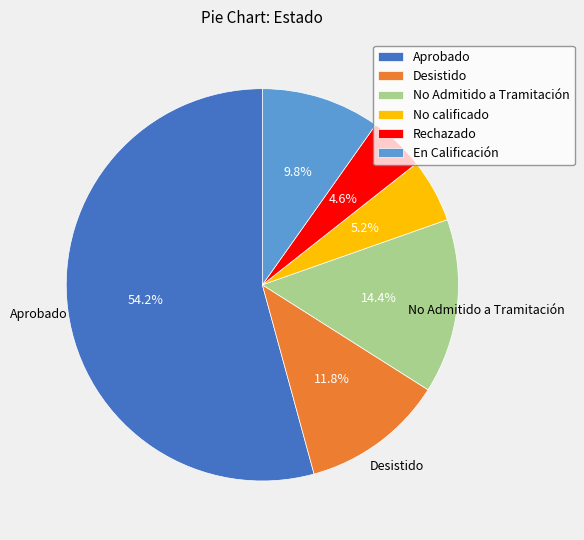

To the nearest percent, what is the average slice percentage?

17%